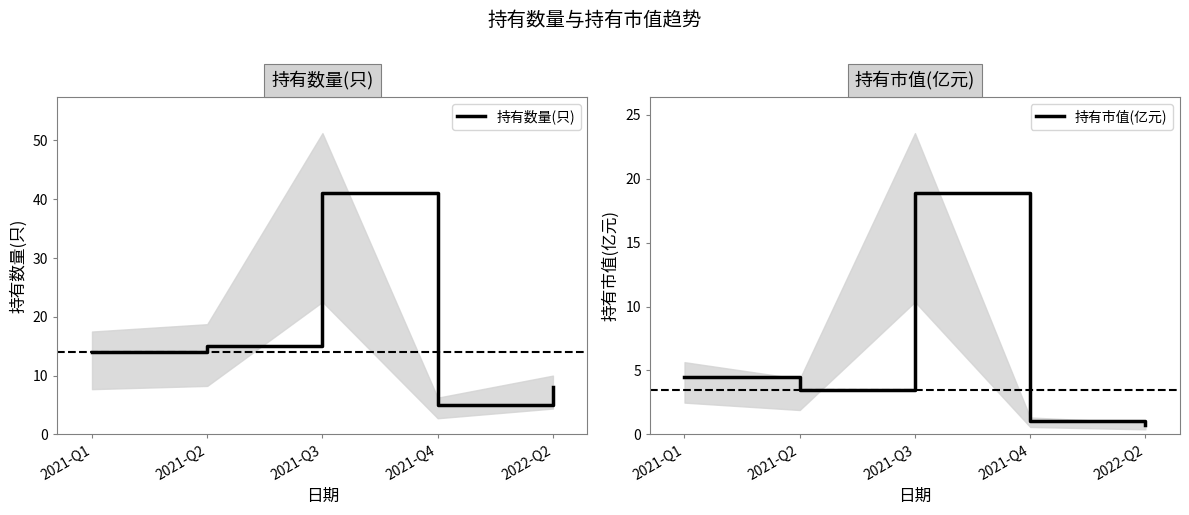

What is the difference between the 持有市值(亿元) values at 2021-Q1 and 2021-Q2?

1.0